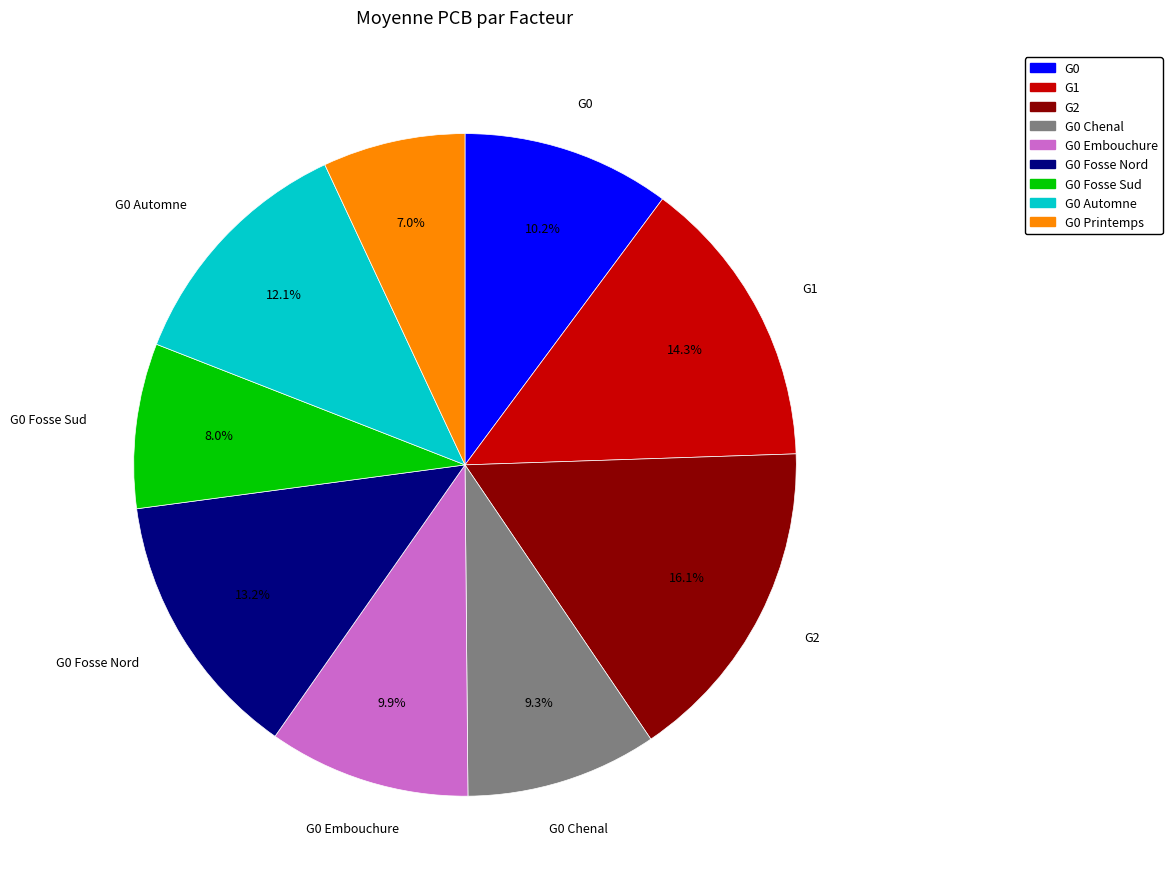

Is there a majority slice in this chart?

No